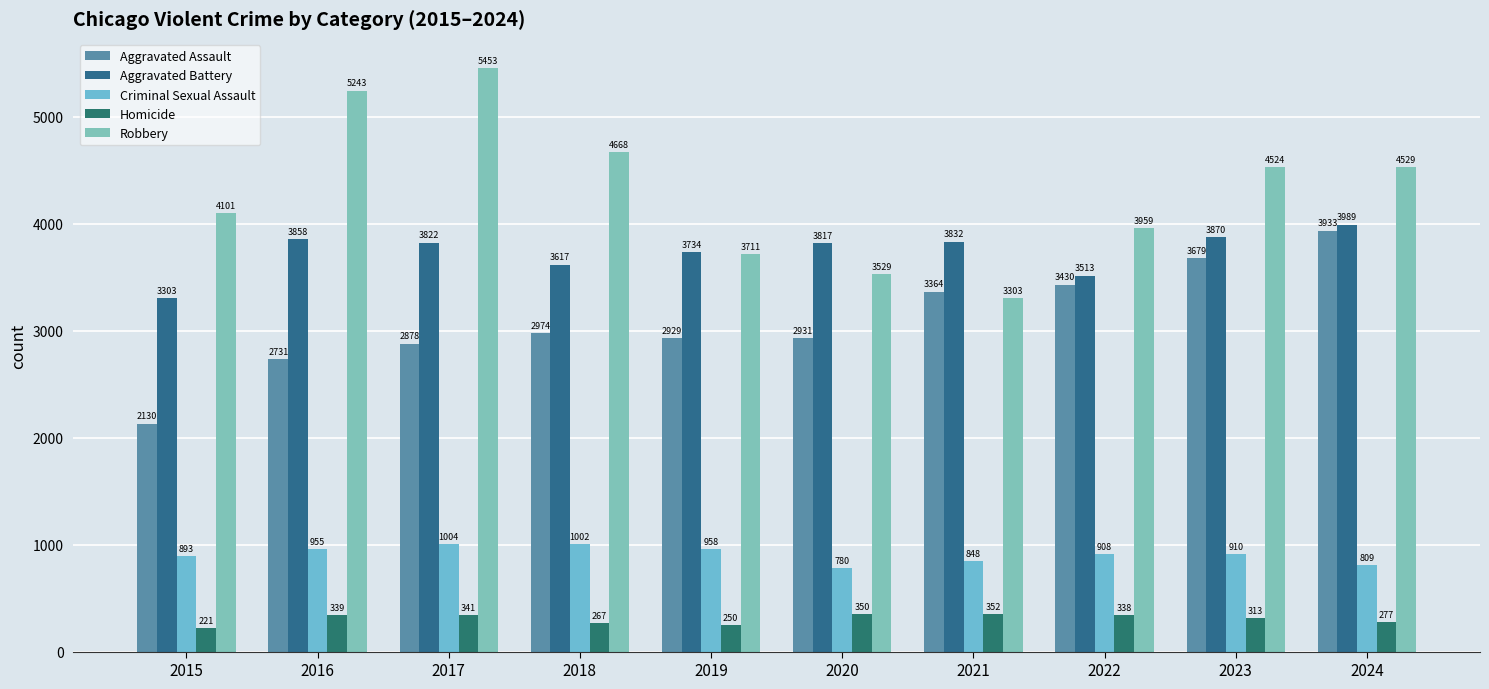

Reading right to left, extract all data points from this chart.

Aggravated Assault: 2024=3933	2023=3679	2022=3430	2021=3364	2020=2931	2019=2929	2018=2974	2017=2878	2016=2731	2015=2130
Aggravated Battery: 2024=3989	2023=3870	2022=3513	2021=3832	2020=3817	2019=3734	2018=3617	2017=3822	2016=3858	2015=3303
Criminal Sexual Assault: 2024=809	2023=910	2022=908	2021=848	2020=780	2019=958	2018=1002	2017=1004	2016=955	2015=893
Homicide: 2024=277	2023=313	2022=338	2021=352	2020=350	2019=250	2018=267	2017=341	2016=339	2015=221
Robbery: 2024=4529	2023=4524	2022=3959	2021=3303	2020=3529	2019=3711	2018=4668	2017=5453	2016=5243	2015=4101